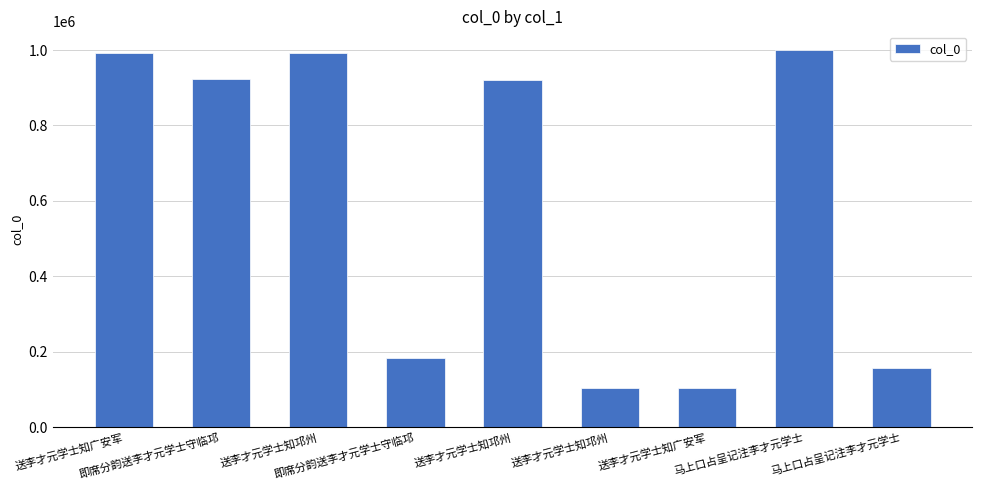

Reading right to left, list all the values displayed in this chart.

158349	999552	105251	105250	920094	183388	991704	923357	991371